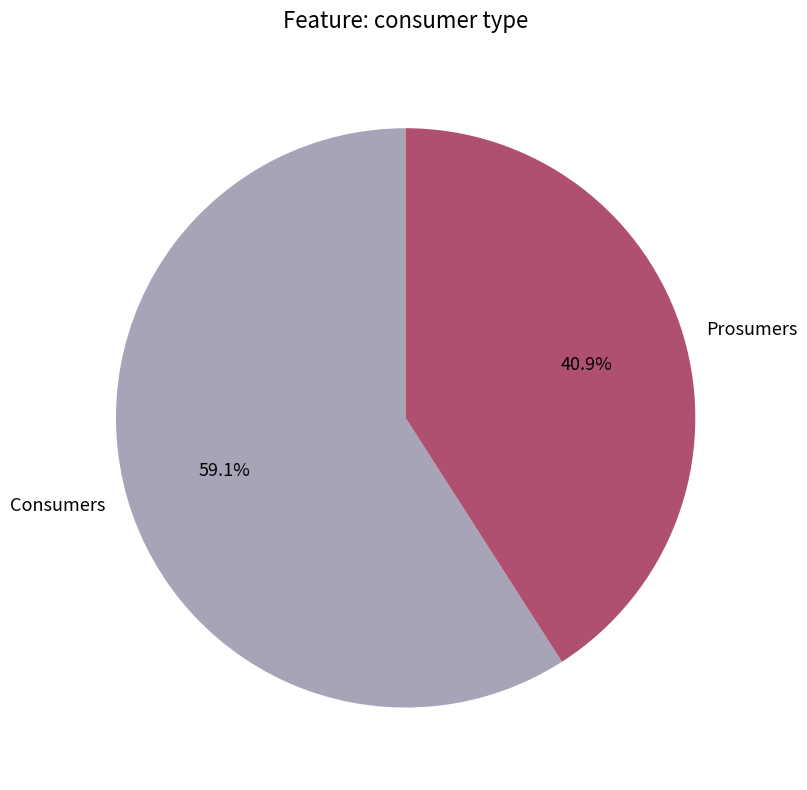

To the nearest percent, what is the average slice percentage?

50%